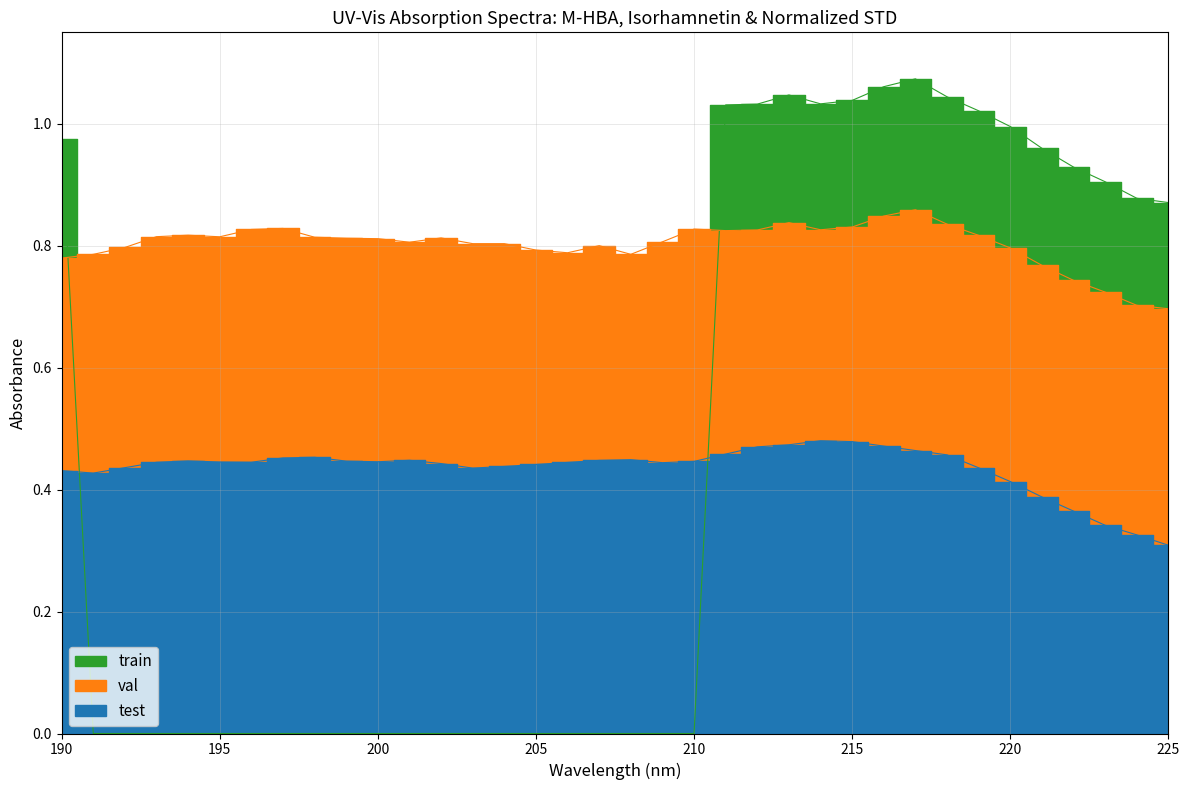

At how many categories does at least one series exceed 0?

36